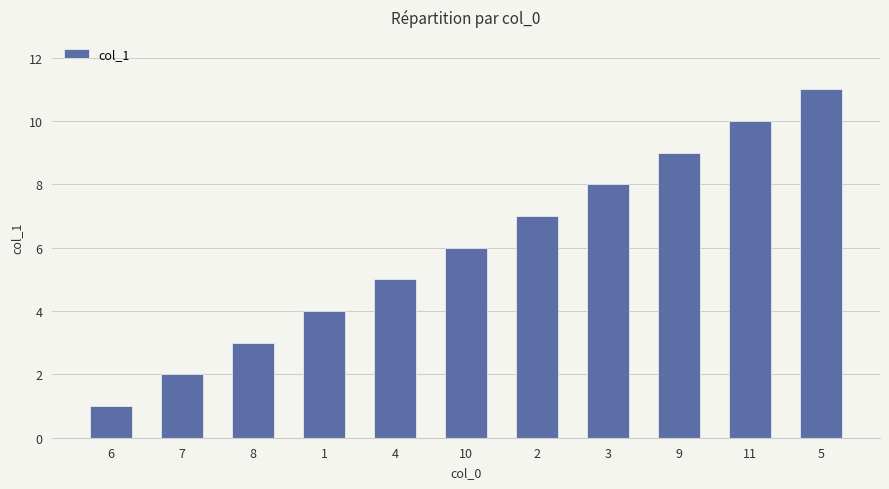

Reading right to left, list all the values displayed in this chart.

11	10	9	8	7	6	5	4	3	2	1